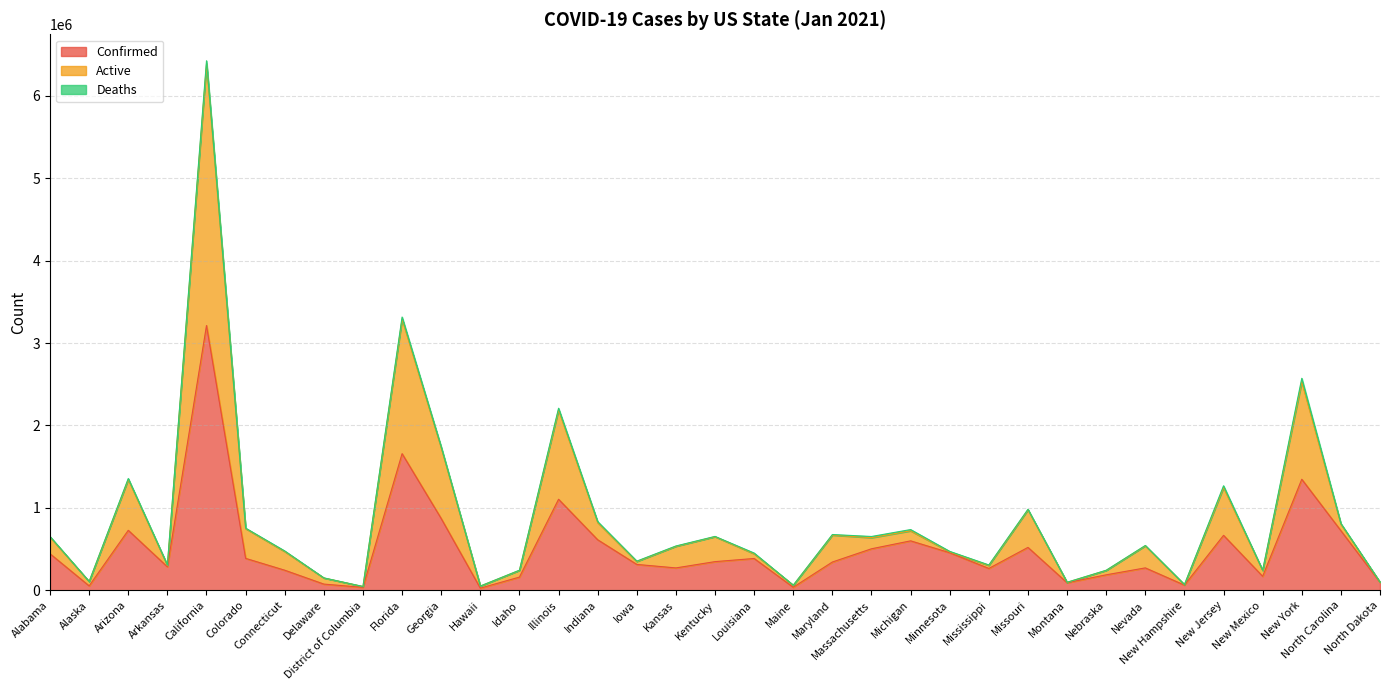

What is the lowest value of the Active series?

45313